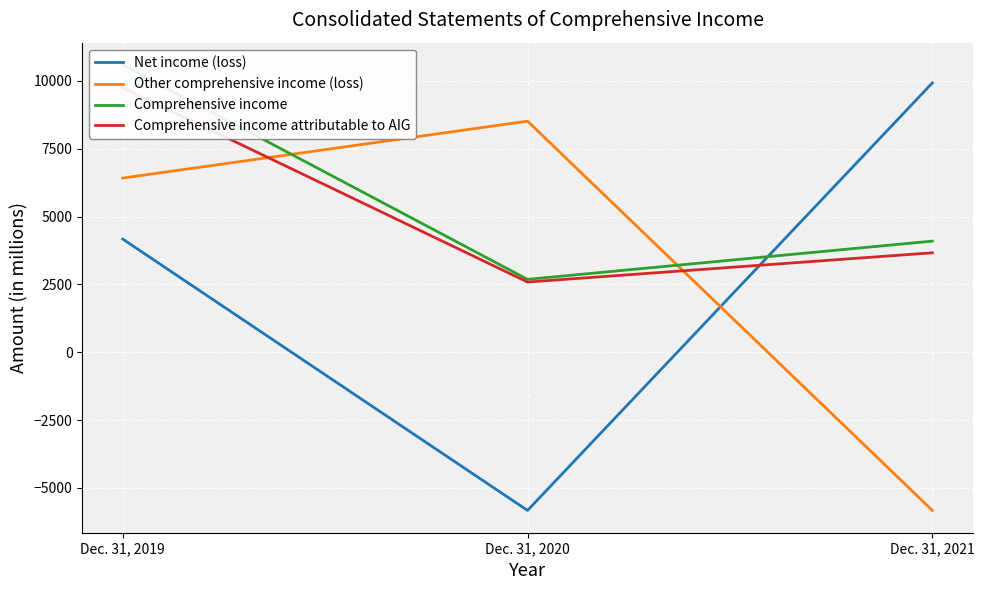

What is the spread (max minus min) of values at Dec. 31, 2019?

6415